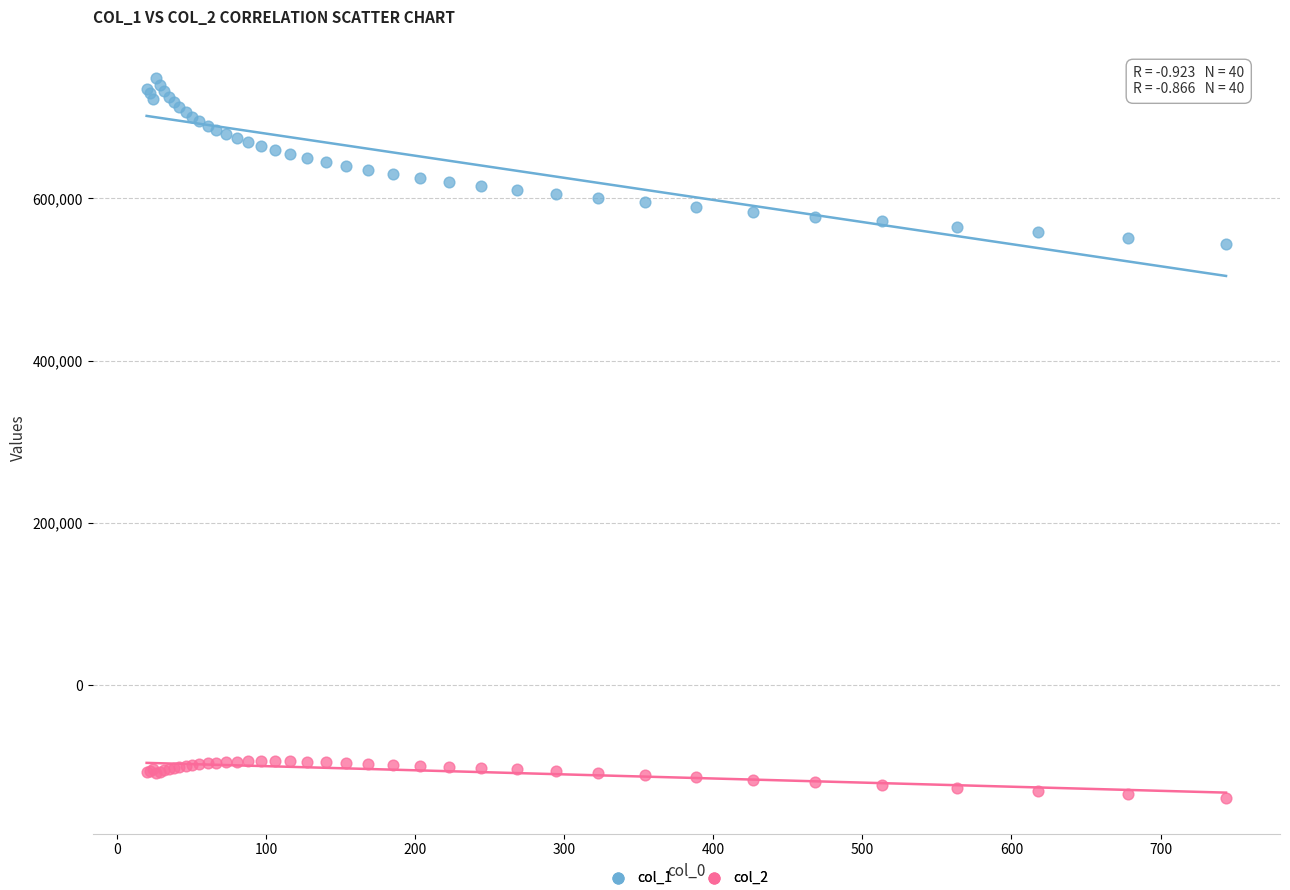

Which series reaches the maximum Y coordinate?

col_1